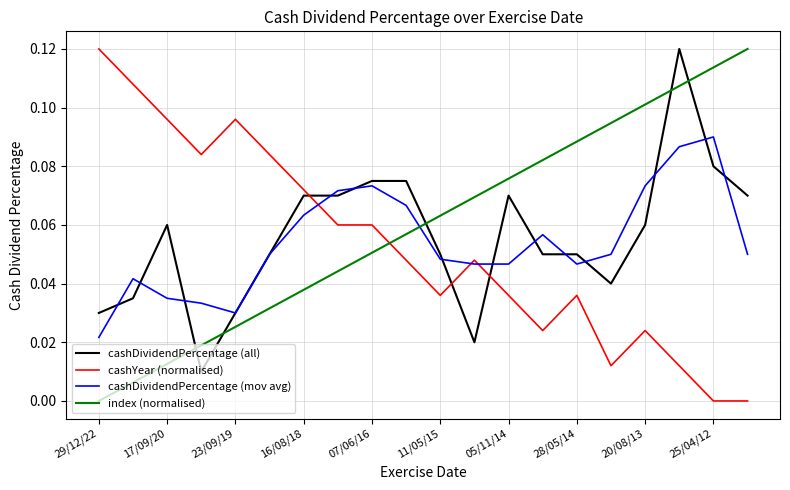

Which series ends up on top after the final intersection of index (normalised) and cashDividendPercentage (mov avg)?

index (normalised)